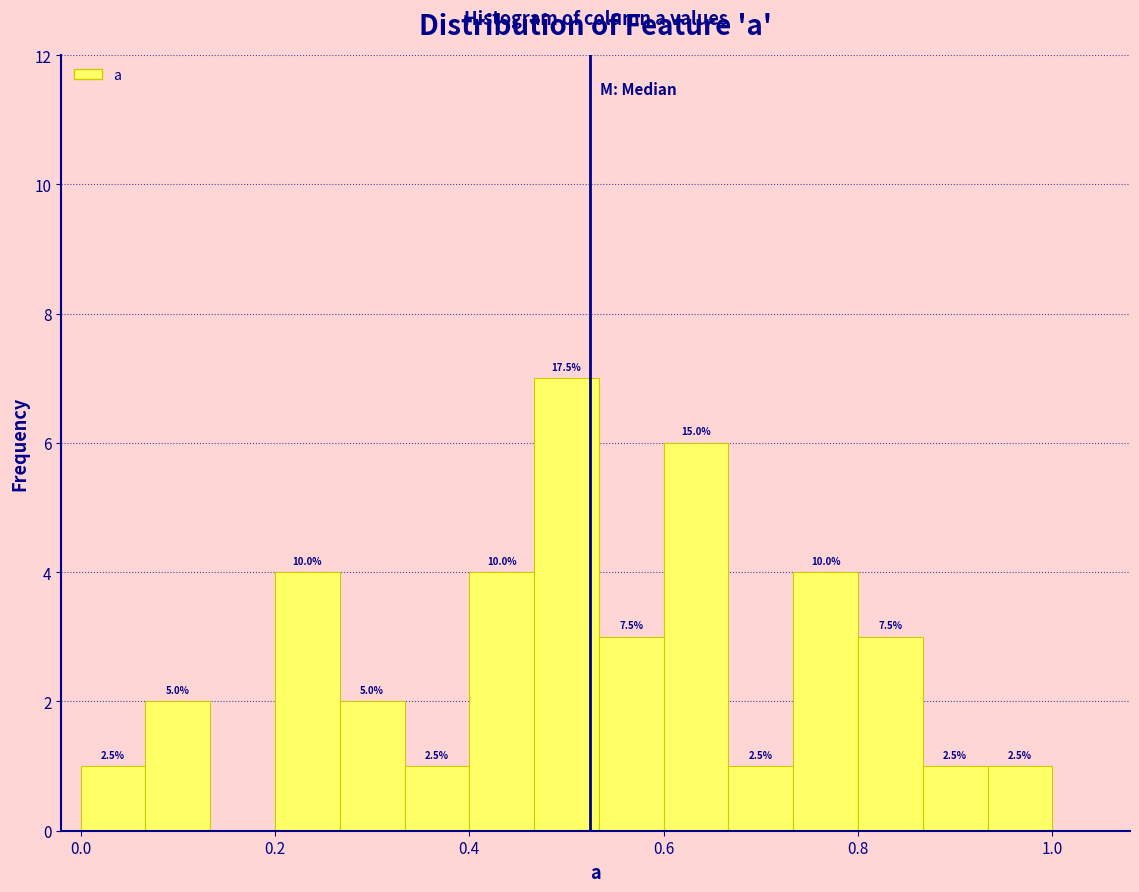

Around what value on the x-axis is the tallest bar? Give the approximate position of its centre, as read against the axis.

0.50